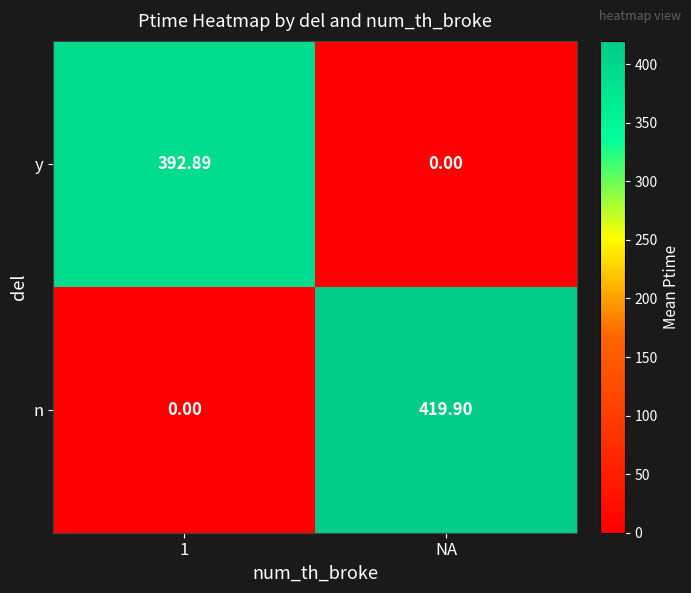

Which series changed the most between 1 and NA?

n